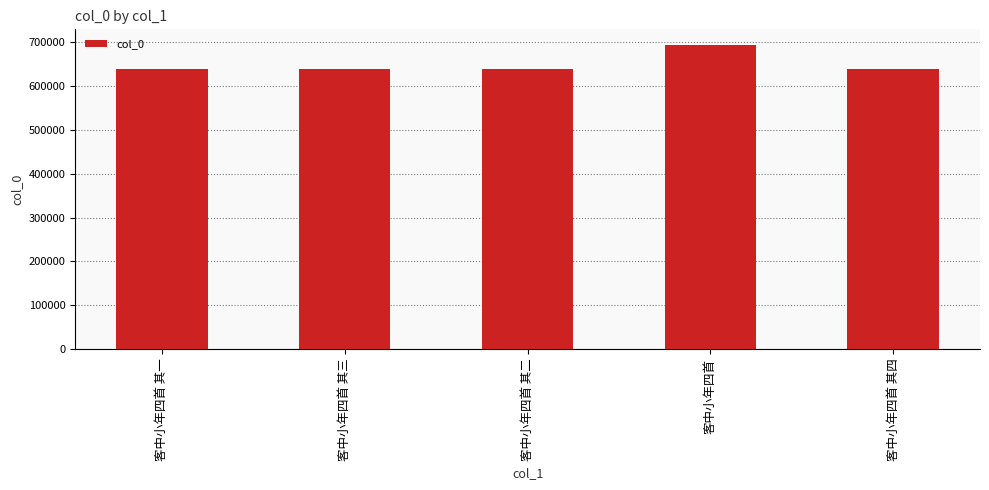

What is the label of the 2nd bar from the left?

客中小年四首 其三